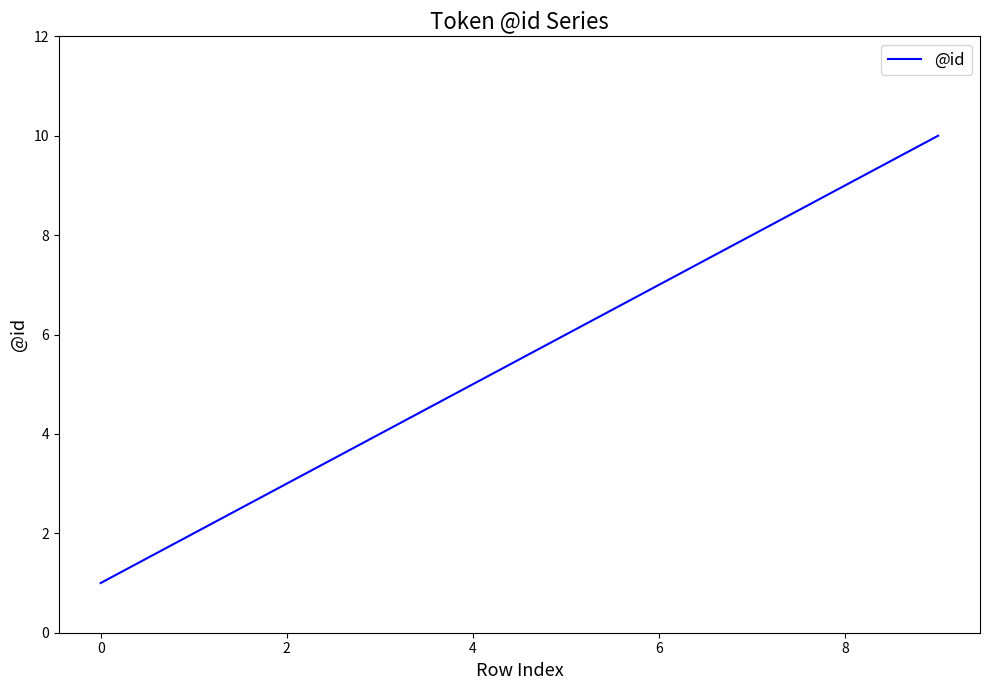

What is the greatest value displayed?

10